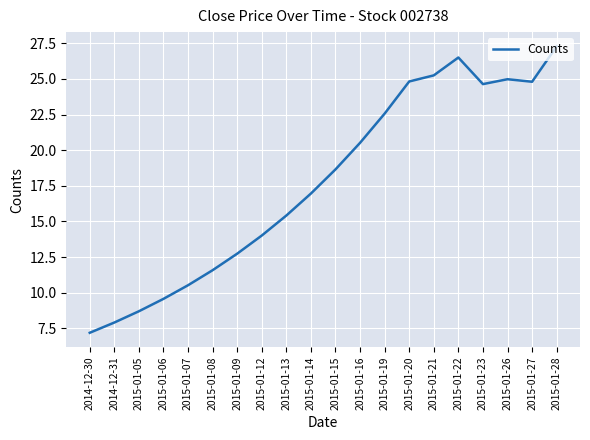

Where is the first local maximum?

2015-01-22